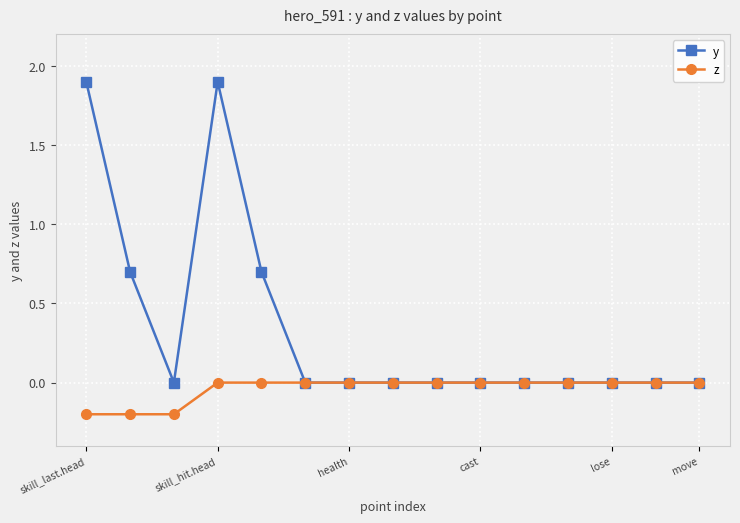

Which series has the widest spread of values?

y